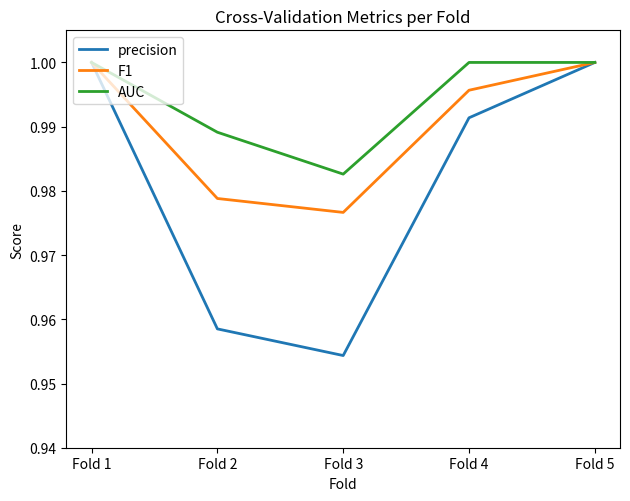

Is it true that F1 equals 1.0 at Fold 5?

True